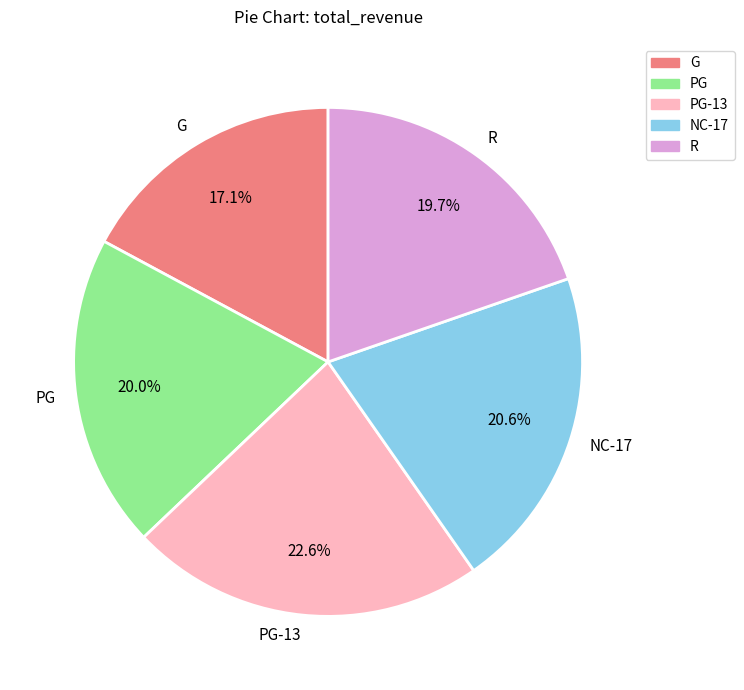

What portion of the pie excludes PG-13?

77.4%